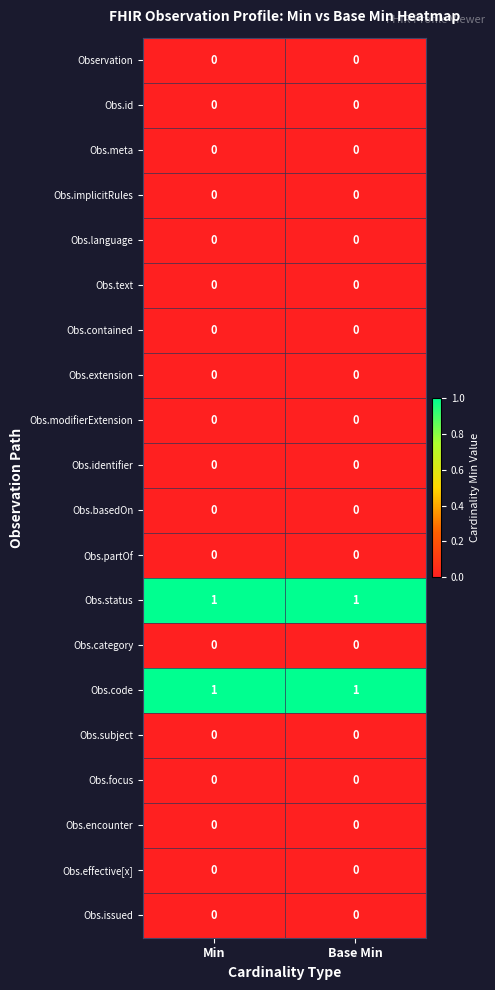

True or false: Obs.subject has a value of 0 at Base Min.

True